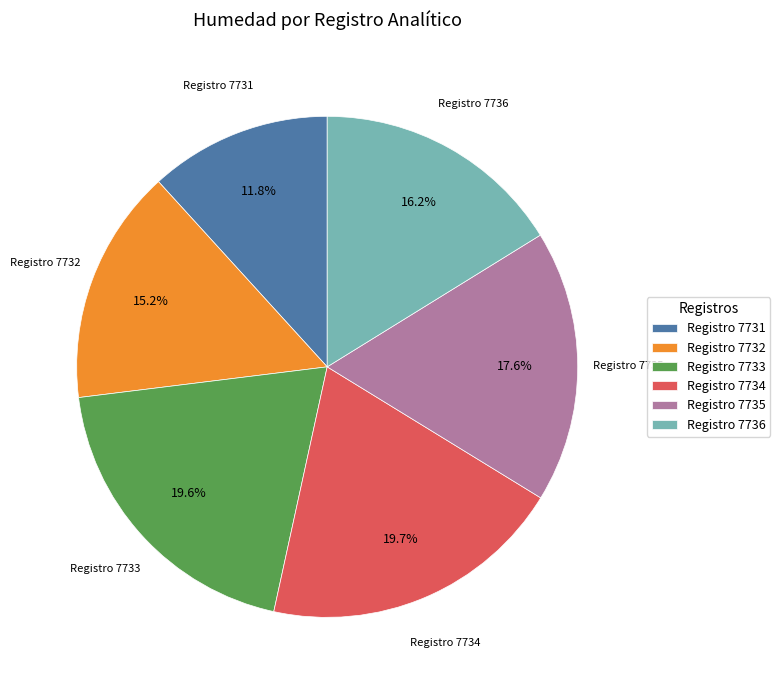

What is the total percentage of Registro 7734 and Registro 7736?

35.9%